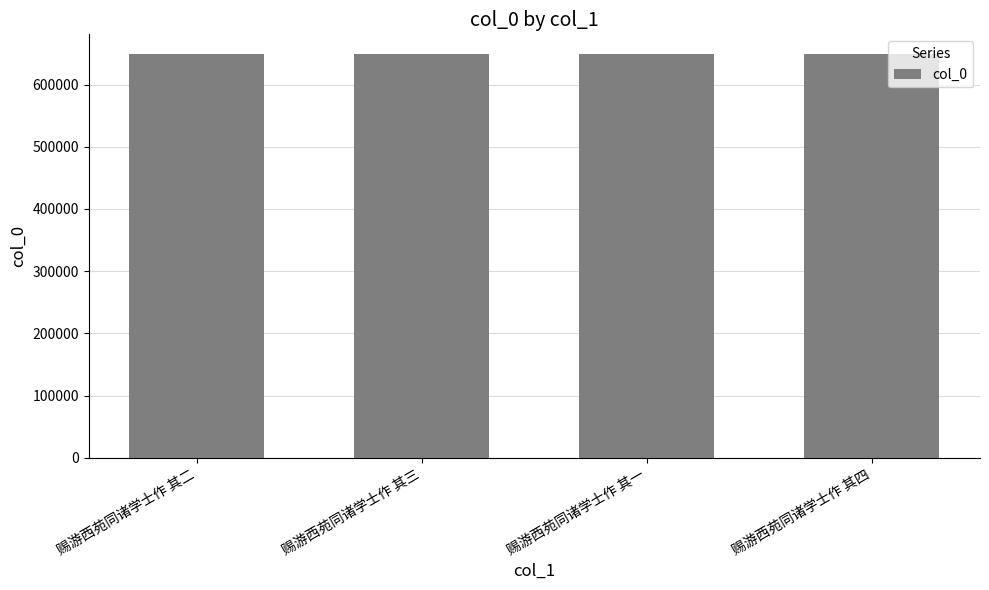

What is the sum of all values?

2593078